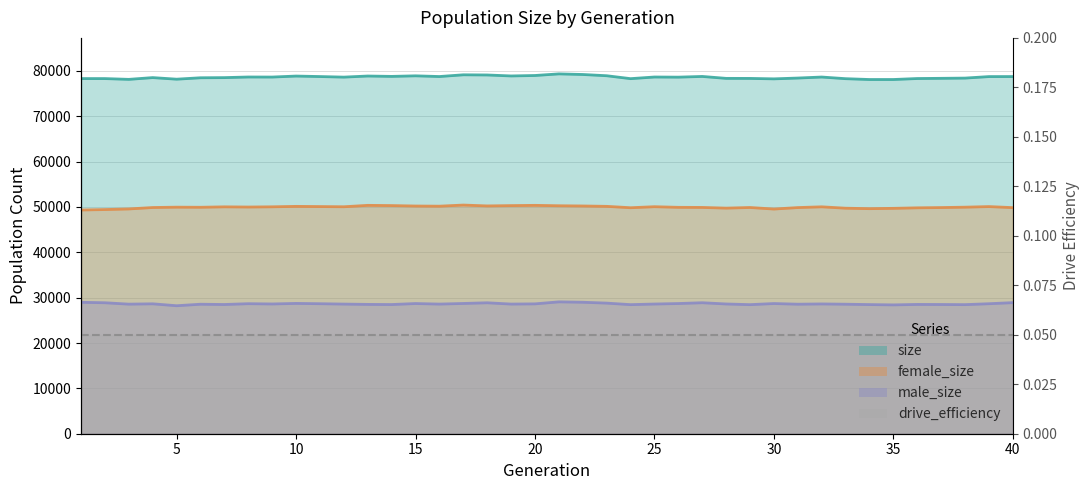

Reading left to right, extract all data points from this chart.

size: 78319.0	78316.0	78144.0	78532.0	78184.0	78495.0	78529.0	78667.0	78654.0	78873.0	78765.0	78639.0	78882.0	78799.0	78924.0	78768.0	79150.0	79113.0	78897.0	78998.0	79354.0	79219.0	78944.0	78301.0	78663.0	78633.0	78789.0	78363.0	78354.0	78255.0	78435.0	78658.0	78294.0	78110.0	78113.0	78329.0	78373.0	78425.0	78757.0	78764.0
female_size: 49337.0	49435.0	49568.0	49884.0	49960.0	49938.0	50033.0	49991.0	50039.0	50136.0	50094.0	50050.0	50362.0	50312.0	50215.0	50179.0	50426.0	50237.0	50306.0	50361.0	50274.0	50225.0	50142.0	49836.0	50062.0	49924.0	49903.0	49750.0	49890.0	49545.0	49872.0	50037.0	49733.0	49631.0	49702.0	49817.0	49876.0	49959.0	50089.0	49857.0
male_size: 28982.0	28881.0	28576.0	28648.0	28224.0	28557.0	28496.0	28676.0	28615.0	28737.0	28671.0	28589.0	28520.0	28487.0	28709.0	28589.0	28724.0	28876.0	28591.0	28637.0	29080.0	28994.0	28802.0	28465.0	28601.0	28709.0	28886.0	28613.0	28464.0	28710.0	28563.0	28621.0	28561.0	28479.0	28411.0	28512.0	28497.0	28466.0	28668.0	28907.0
drive_efficiency: 0.1	0.1	0.1	0.1	0.1	0.1	0.1	0.1	0.1	0.1	0.1	0.1	0.1	0.1	0.1	0.1	0.1	0.1	0.1	0.1	0.1	0.1	0.1	0.1	0.1	0.1	0.1	0.1	0.1	0.1	0.1	0.1	0.1	0.1	0.1	0.1	0.1	0.1	0.1	0.1